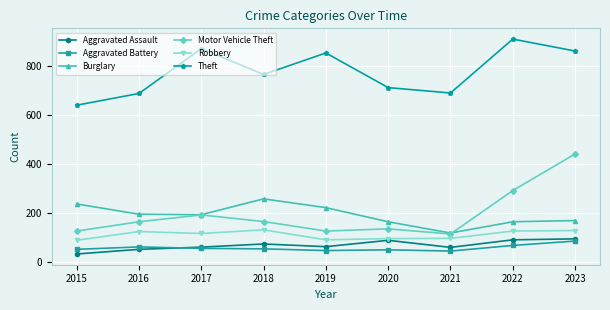

What is the sum of the Burglary values at 2015 and 2022?

399